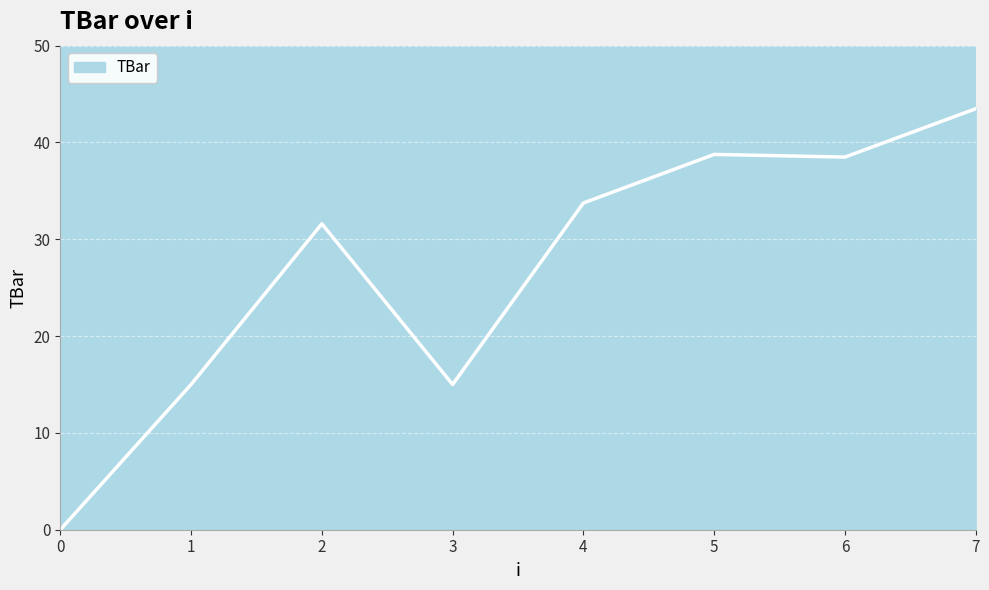

How many distinct data groups are displayed?

1